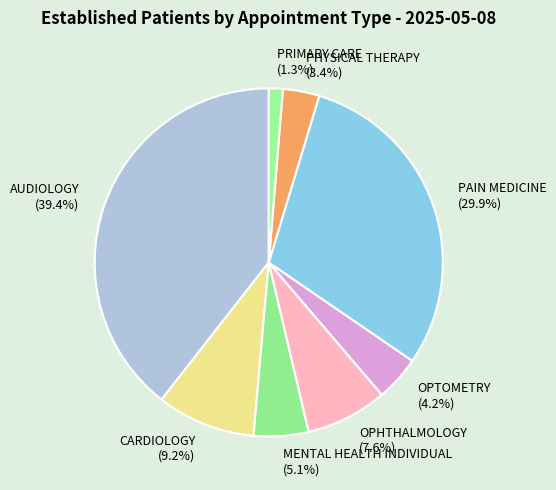

How many slices are in this pie chart?

8